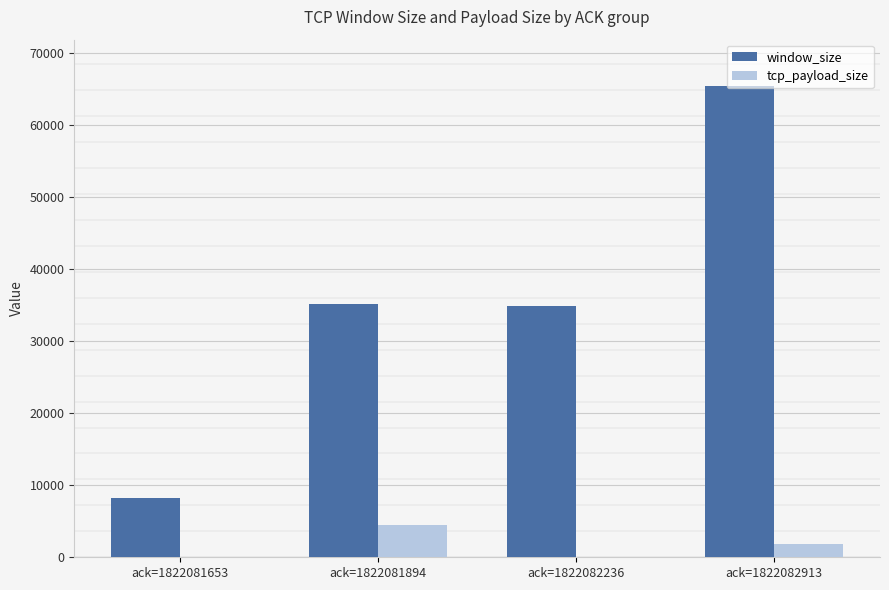

What is the approximate value of window_size at ack=1822081653?

8190